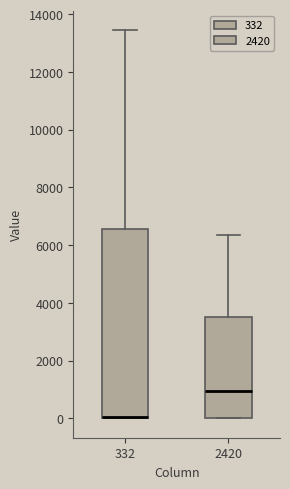

Reading left to right, read every box against the y-axis: the position of its median line, the range the box covers, and the ends of its whiskers. The values are not printed on the chart, so give them approximately, as read against the axis.

332: median 0 (drawn on the box's lower edge), box 0 to 6600, whiskers 0 to 13400
2420: median 1000, box 0 to 3600, whiskers 0 to 6400